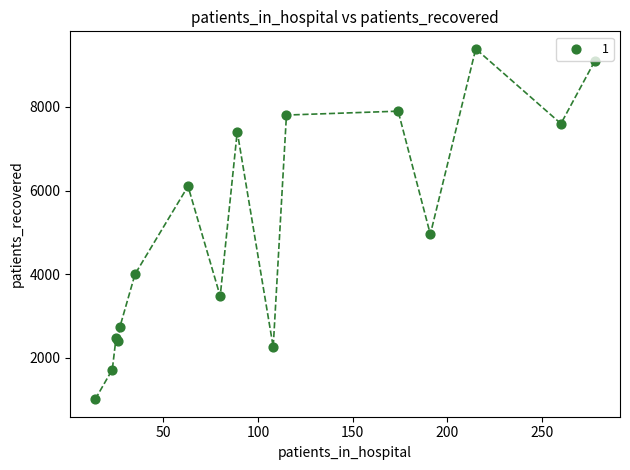

What Y value in the scatter plot is closest to 5201?

4956